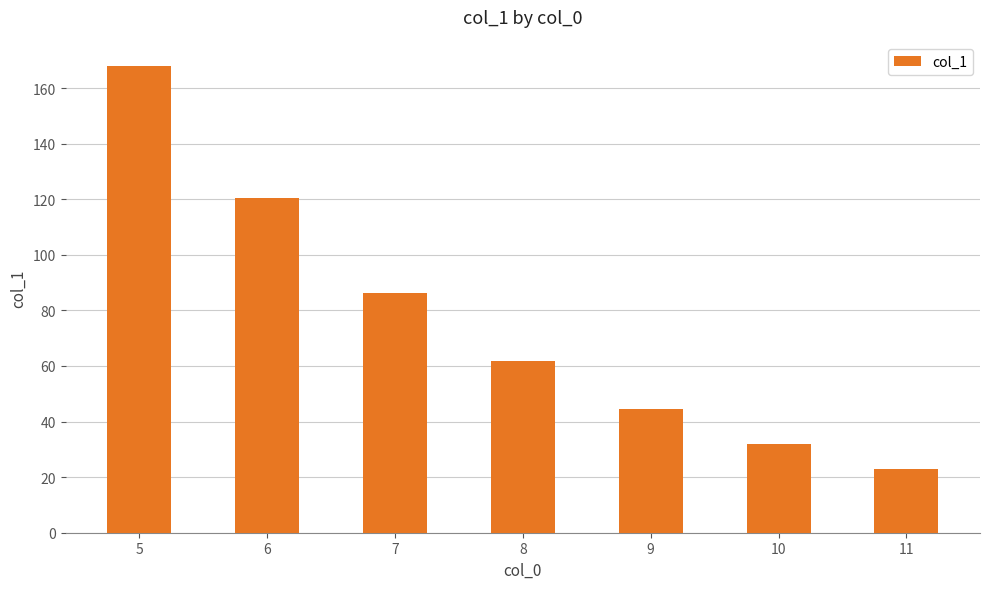

What is the difference between the values at 11 and 8?

39.1